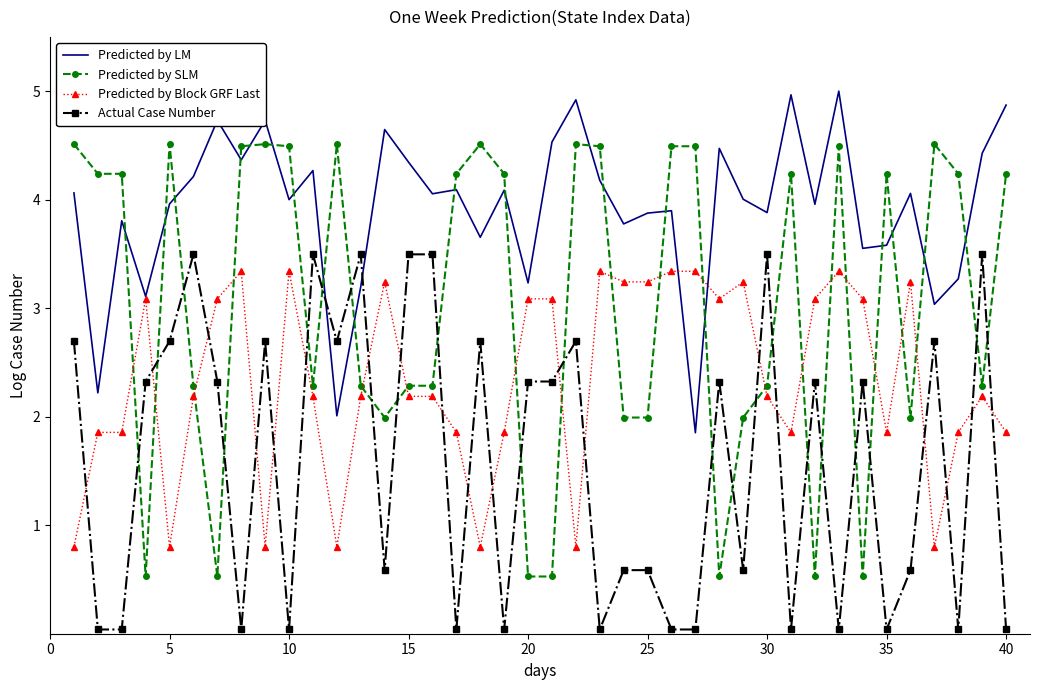

Which series ends up on top after the final intersection of Predicted by Block GRF Last and Predicted by SLM?

Predicted by SLM